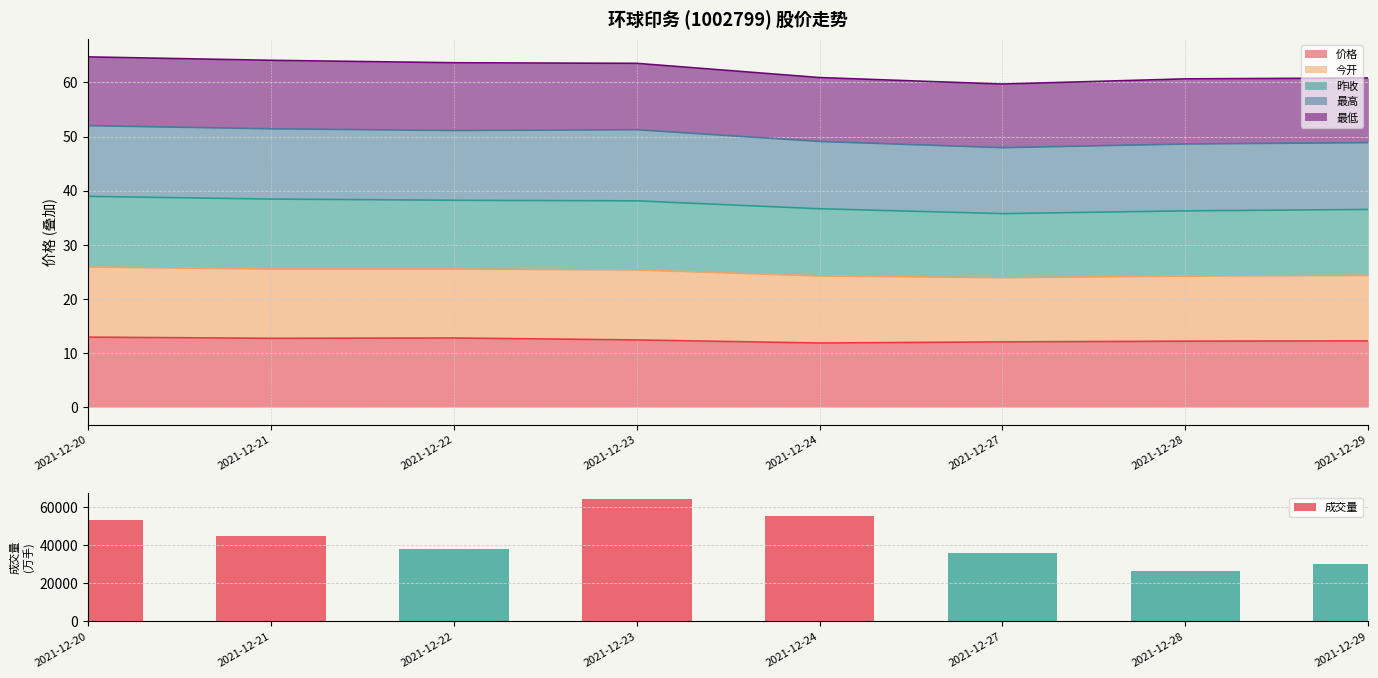

True or false: the data shows 53592.8 at 2021-12-20.

True